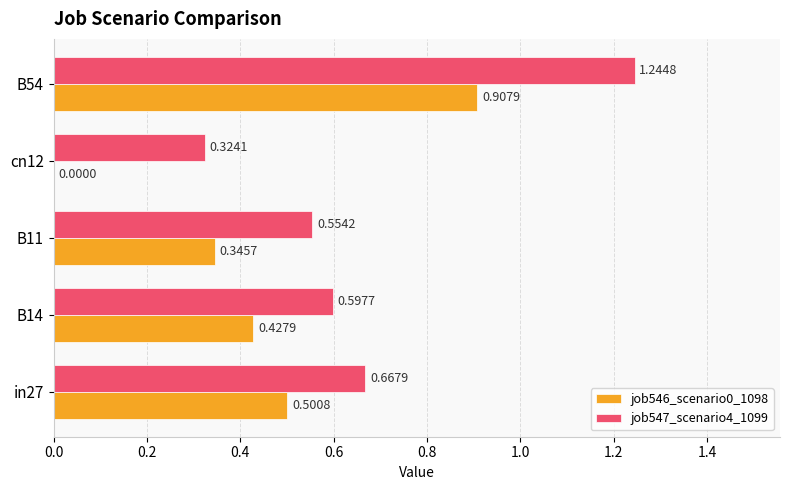

What is the sum of all job547_scenario4_1099 values?

3.4